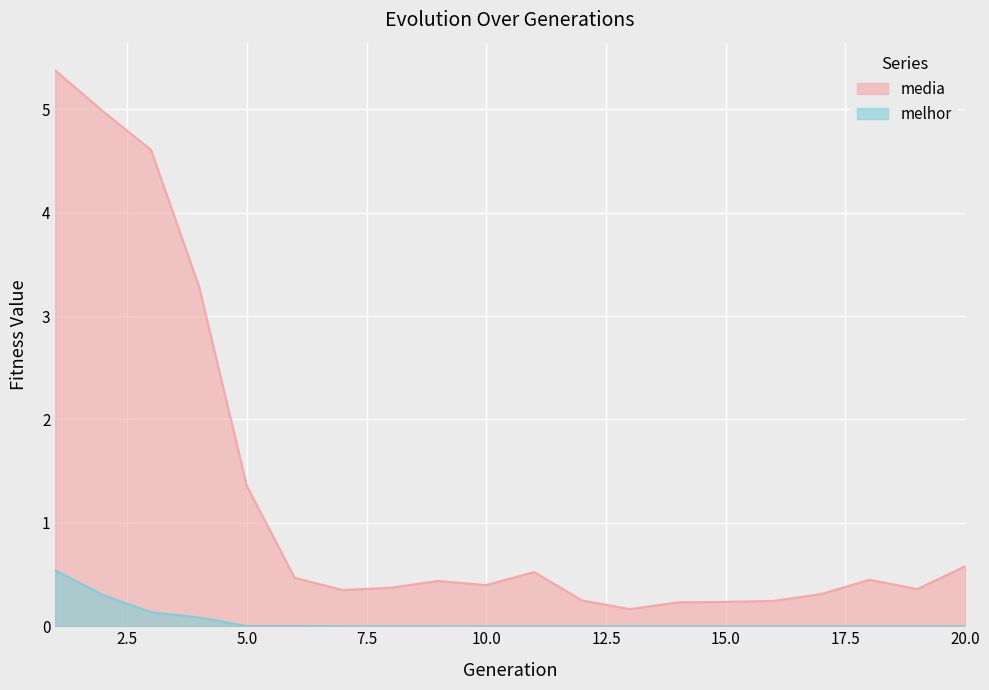

Between 7 and 11, which series saw the biggest shift?

media